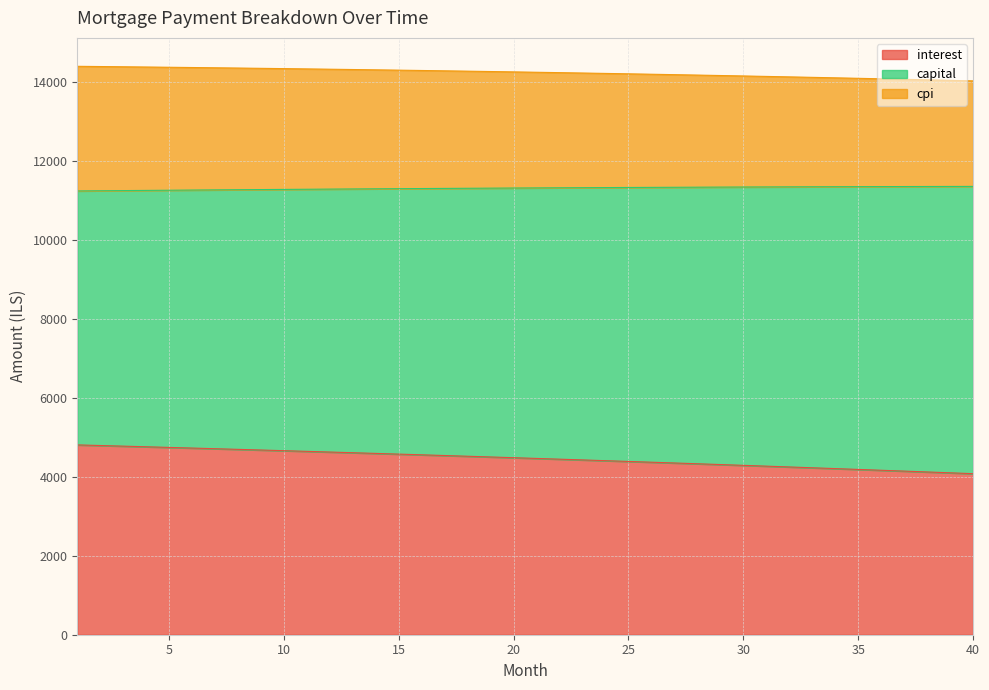

What is the maximum value for interest?

4806.8